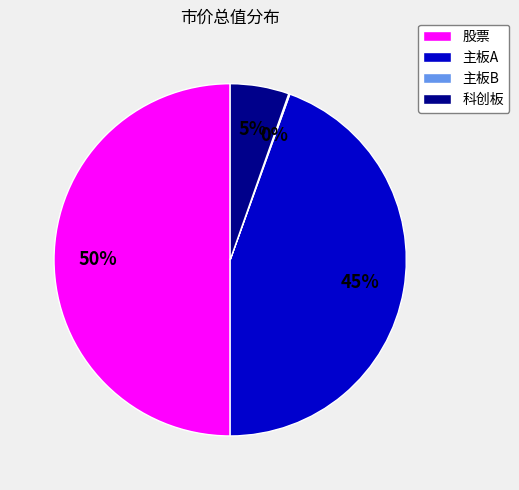

Between 主板A and 股票, which is larger?

股票